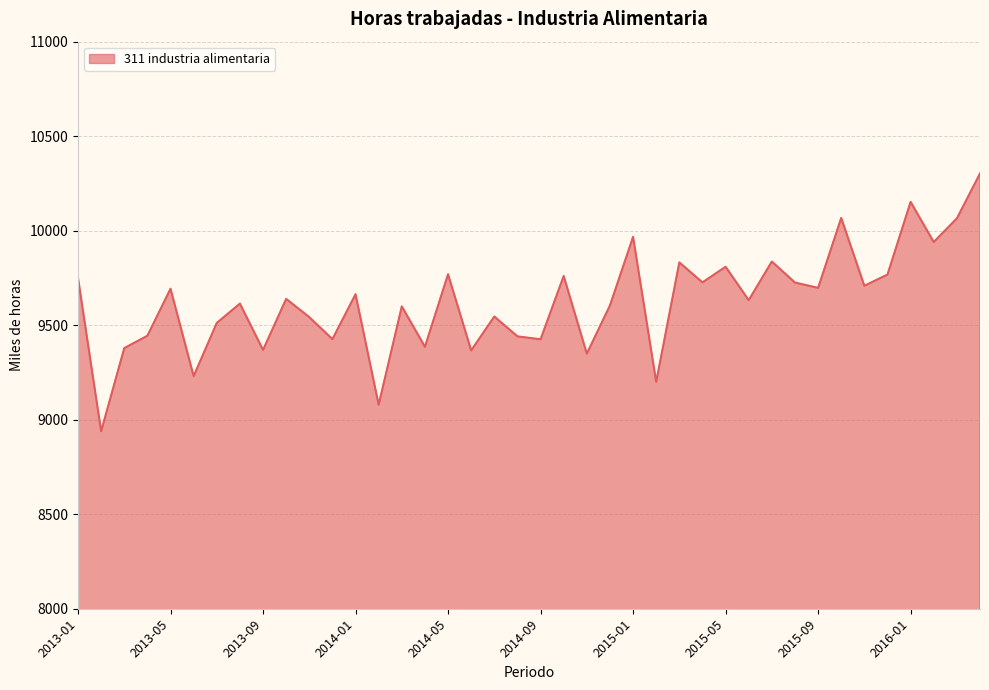

What is the maximum value shown in the chart?

10302.4